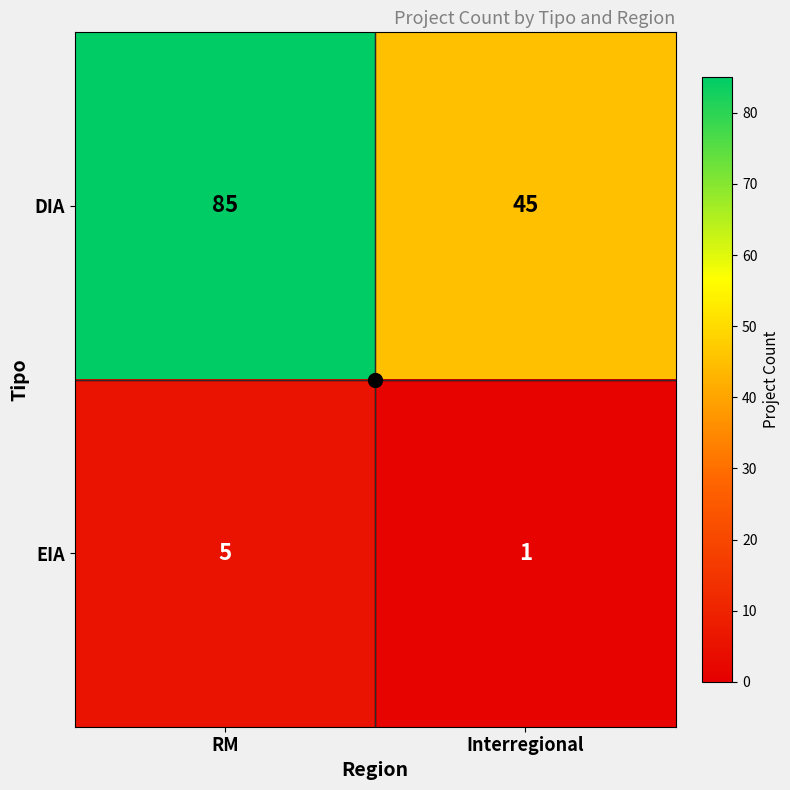

What is the difference between the highest and lowest values at RM?

80